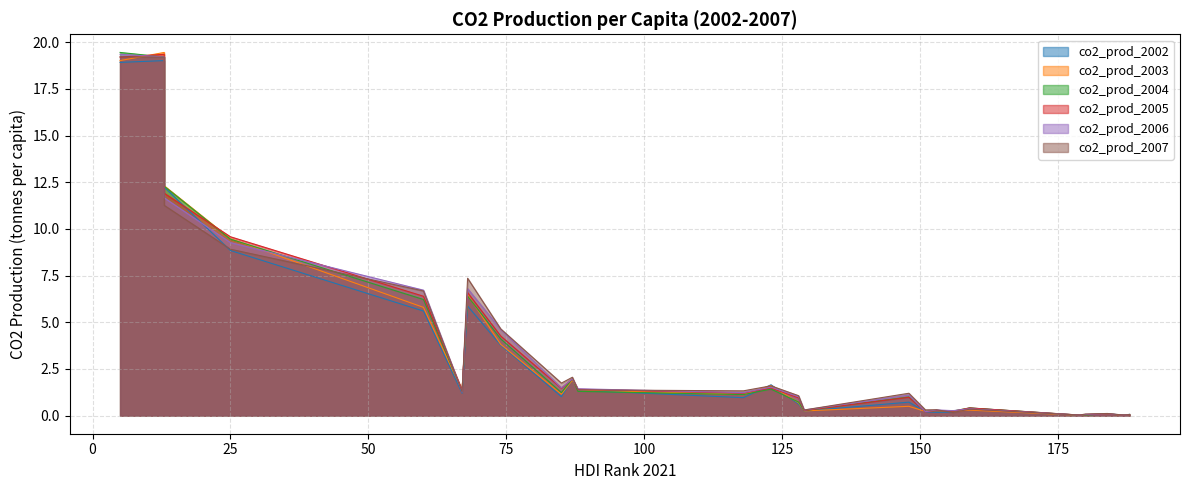

What is the difference between the co2_prod_2006 values at 153 and 13?

11.4